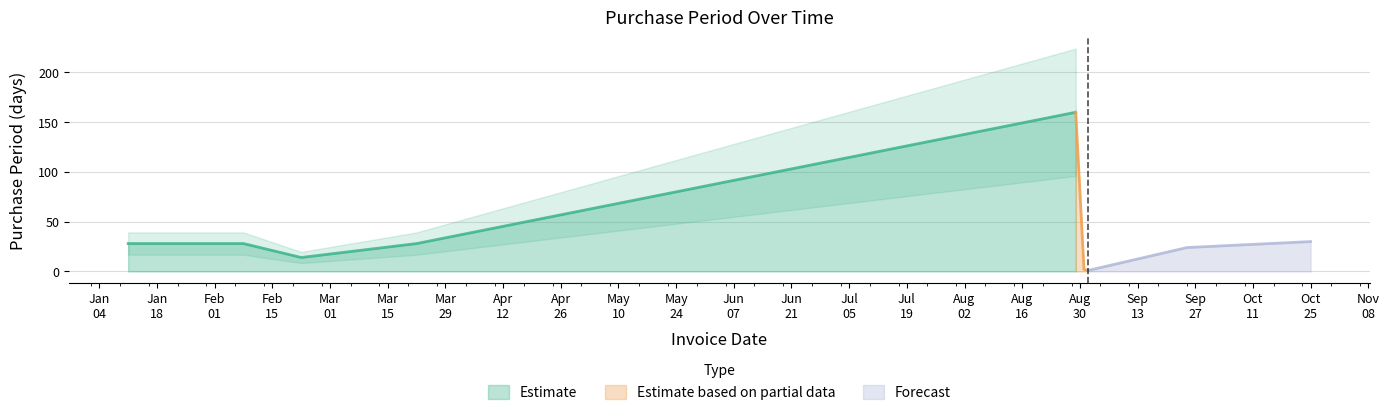

What is the sum of all values?

315